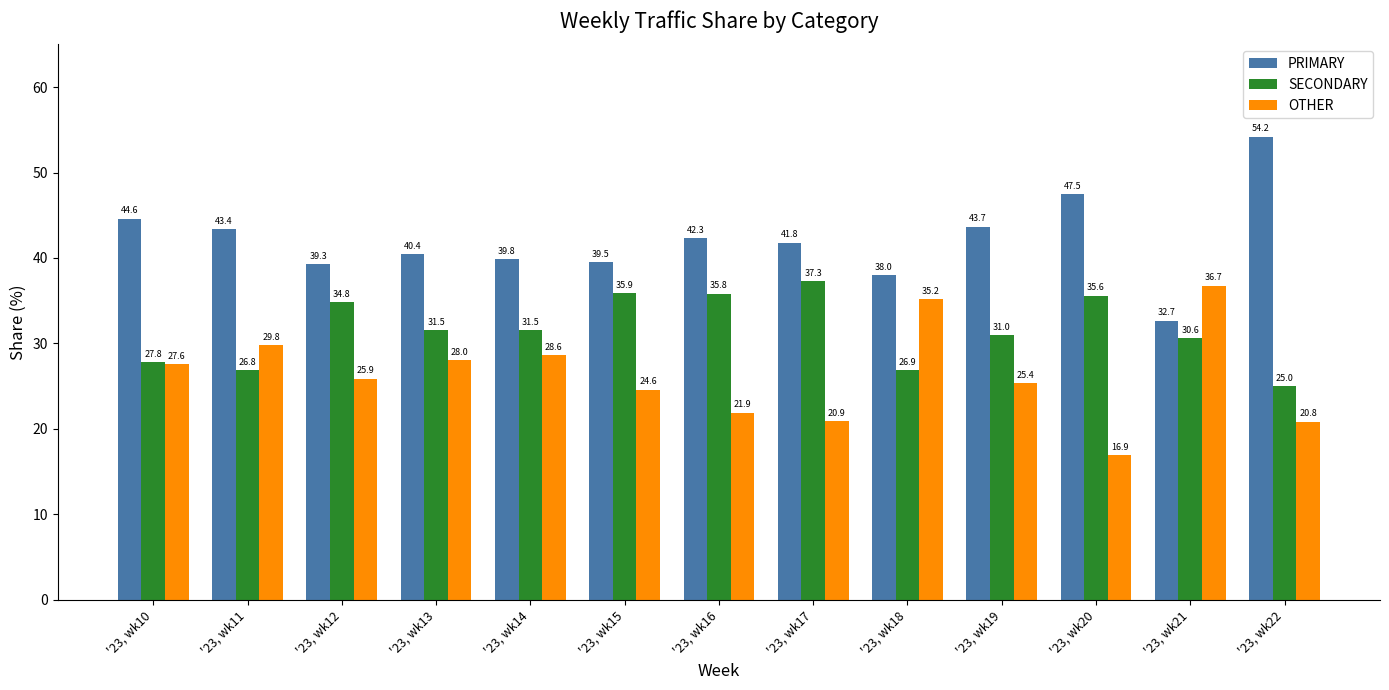

List the series in order of their overall mean, highest first.

PRIMARY, SECONDARY, OTHER